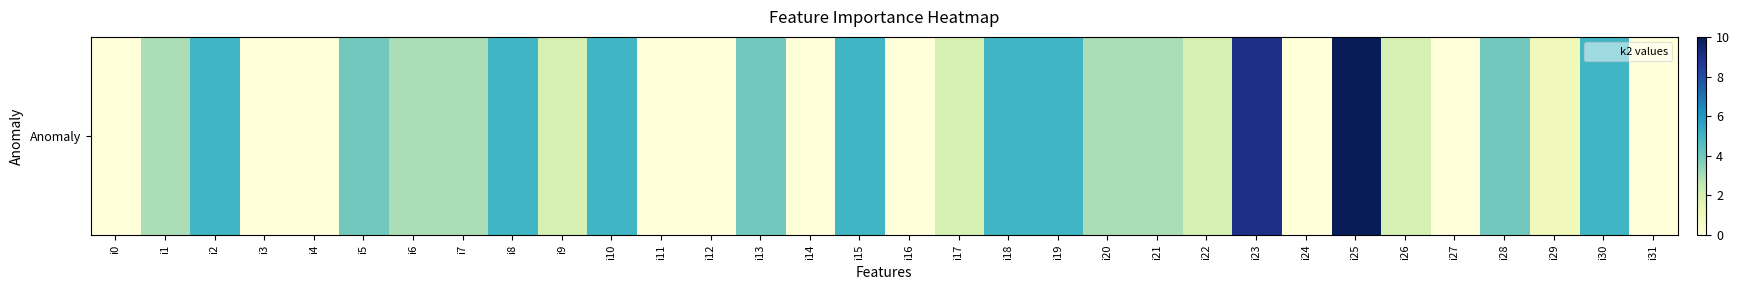

What is the change in value from i19 to i23?

+4